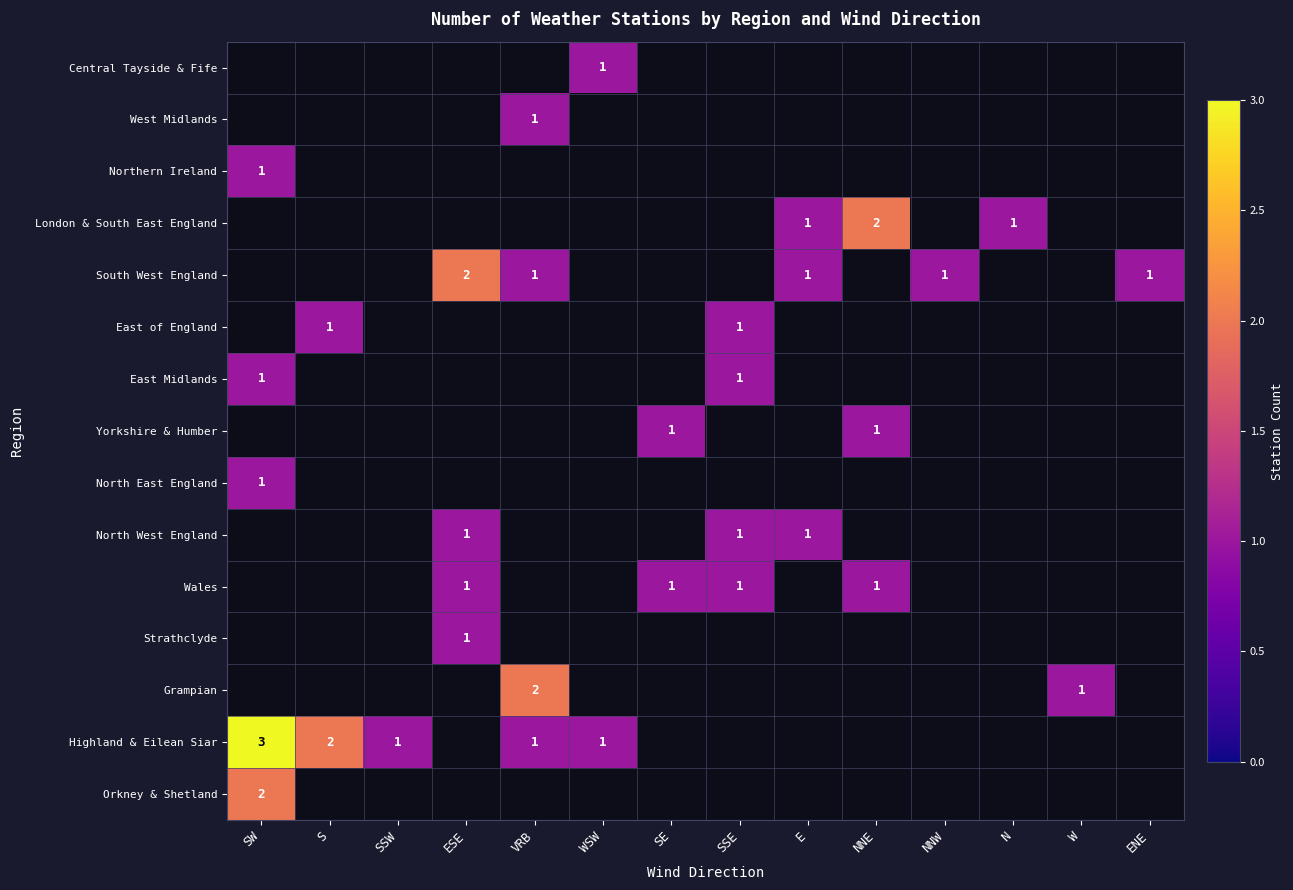

Is it true that Highland & Eilean Siar equals -2 at W?

False